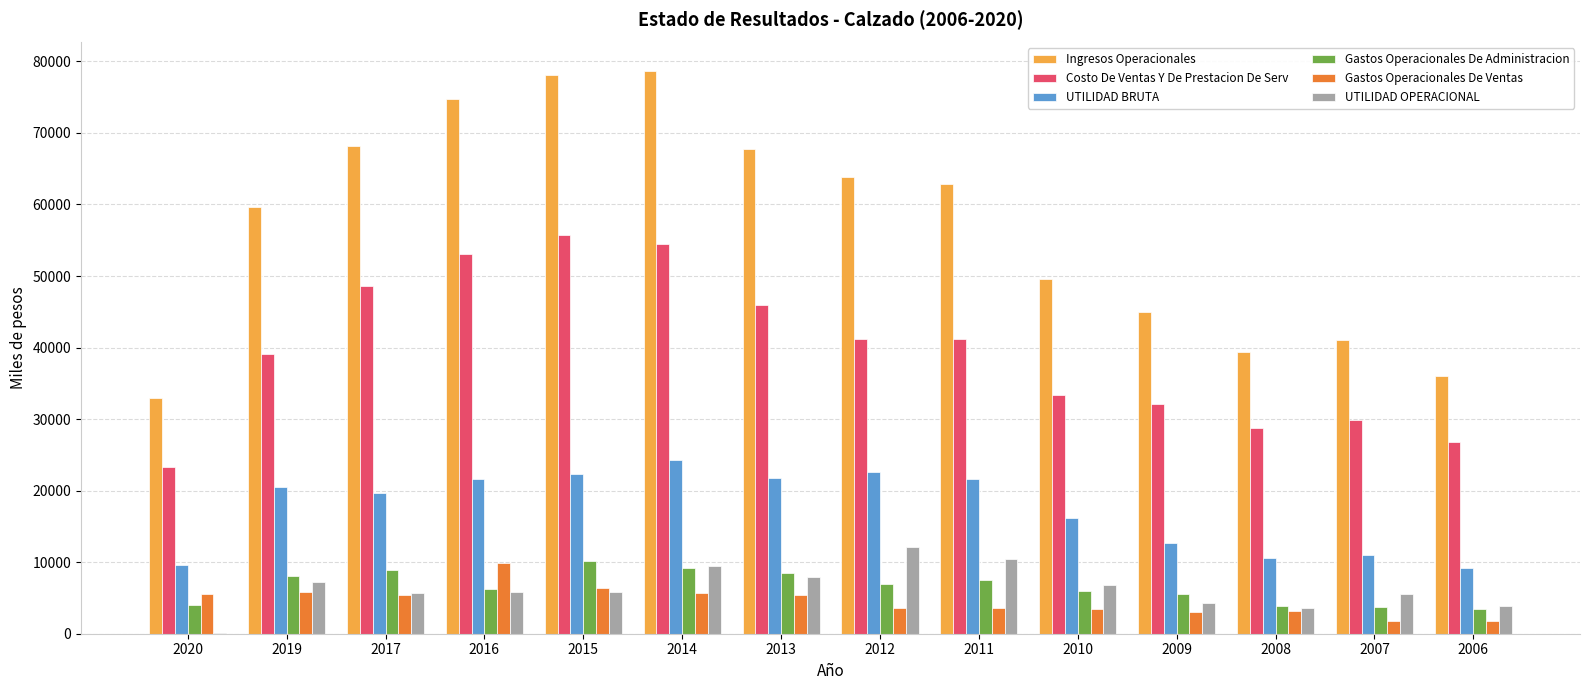

True or false: Gastos Operacionales De Ventas has a value of 9170.1 at 2013.

False